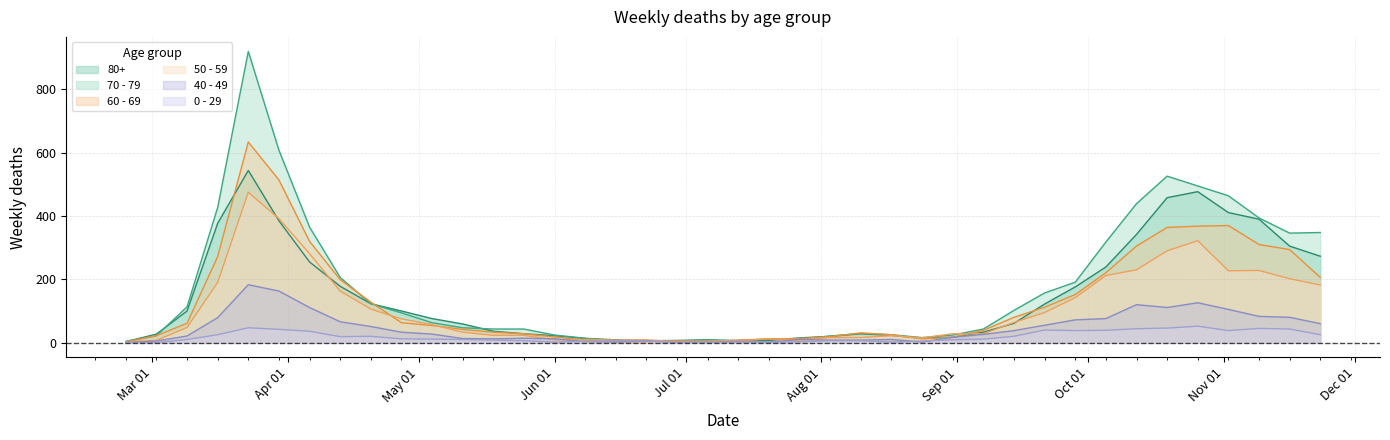

Rank the series by their maximum value, from lowest to highest.

0 - 29, 40 - 49, 50 - 59, 80+, 60 - 69, 70 - 79